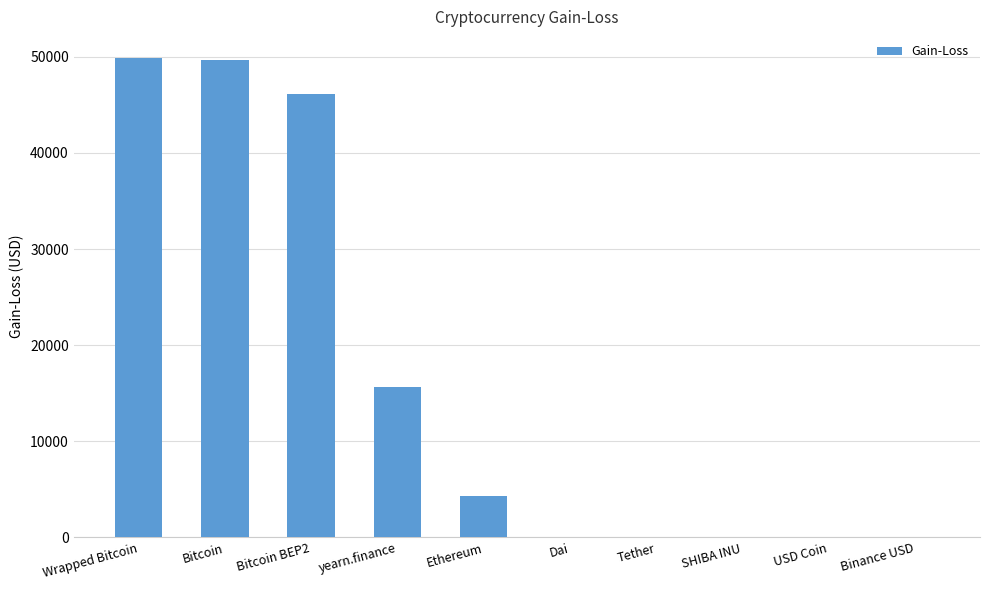

What is the maximum value shown in the chart?

49874.4